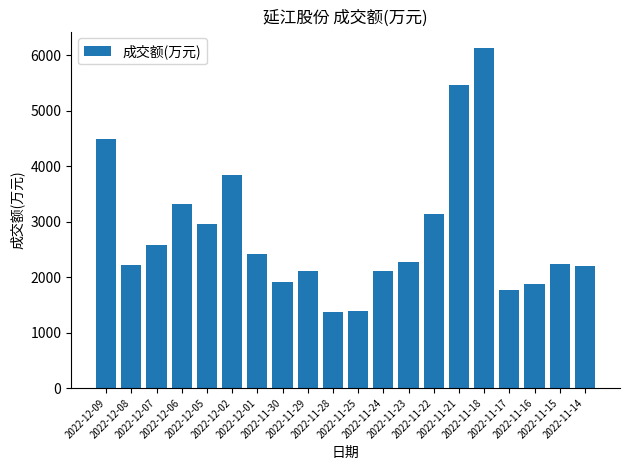

The chart shows a value of 2208 at 2022-11-14. True or false?

True